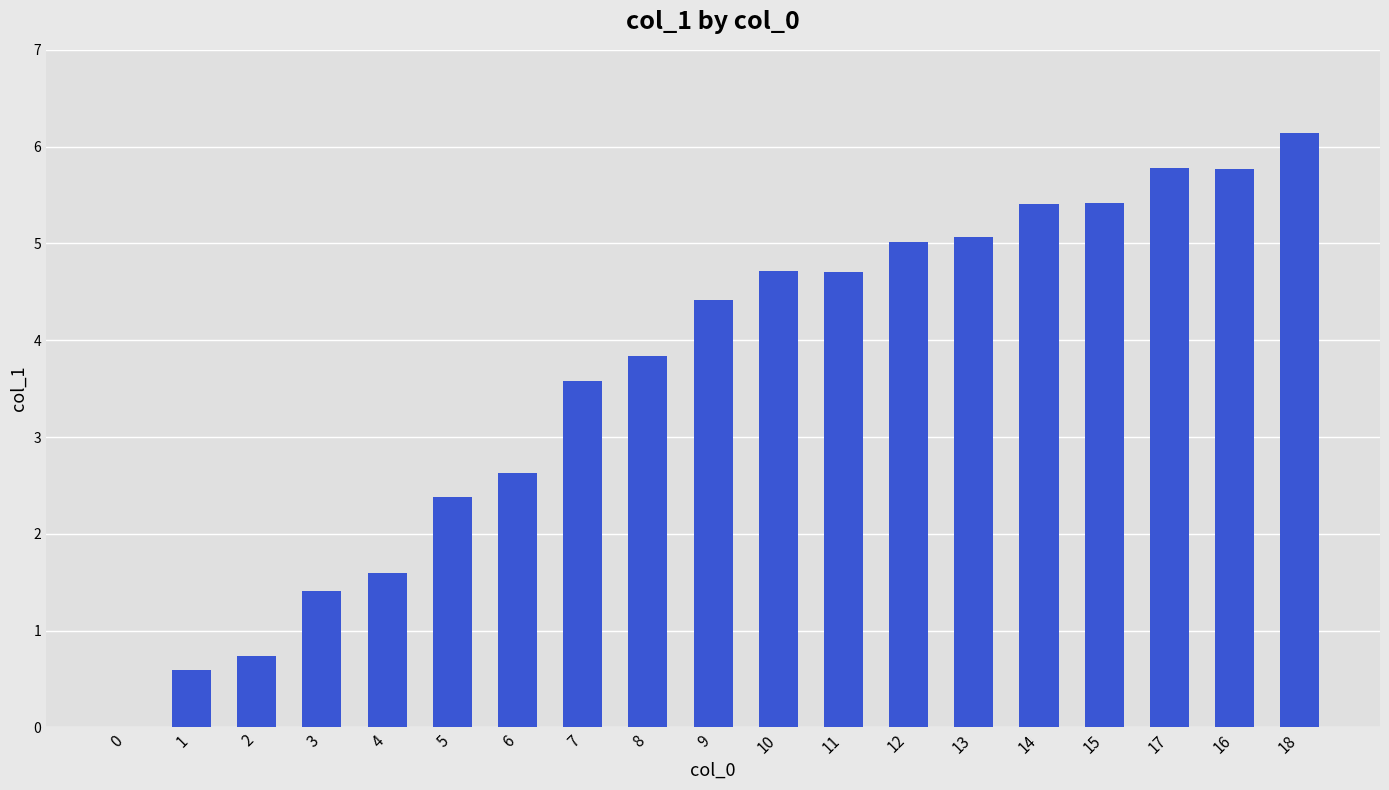

Which category has the highest value across all series?

18